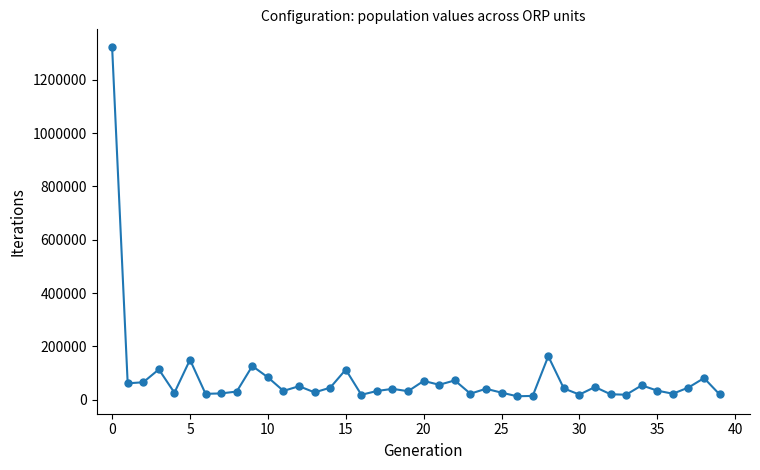

What is the maximum value shown in the chart?

1324277